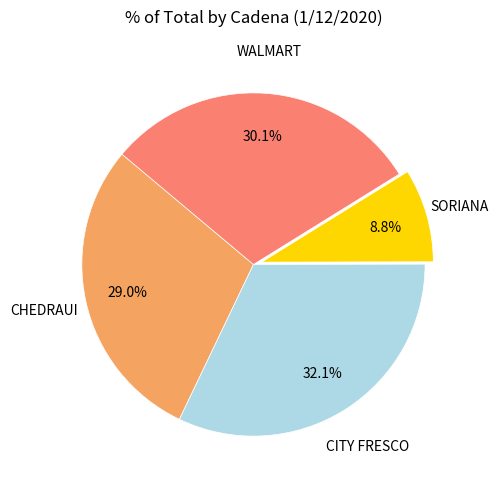

Is there any slice that represents more than half of the pie?

No